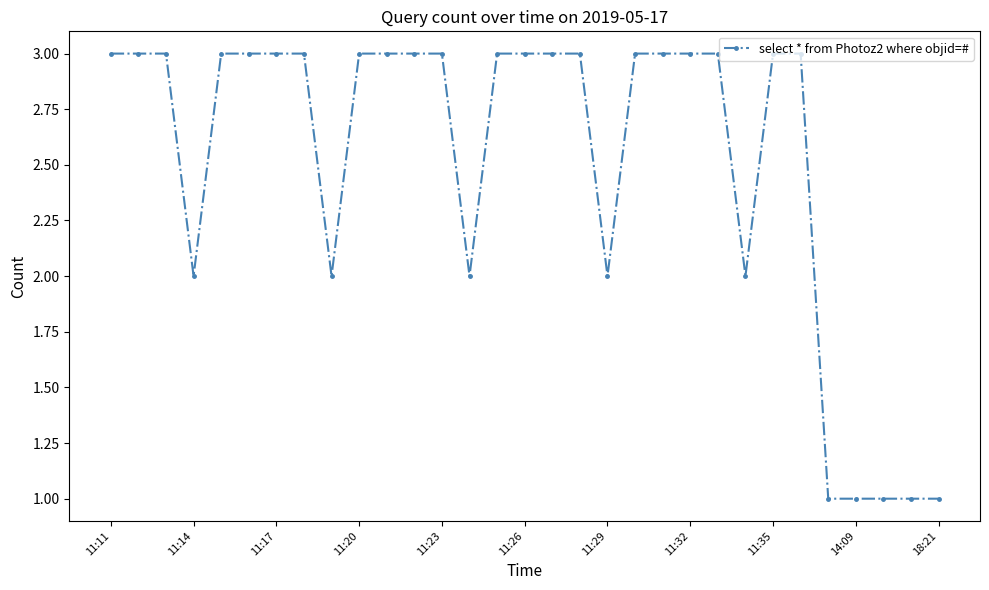

How many data points are less than 3?

10